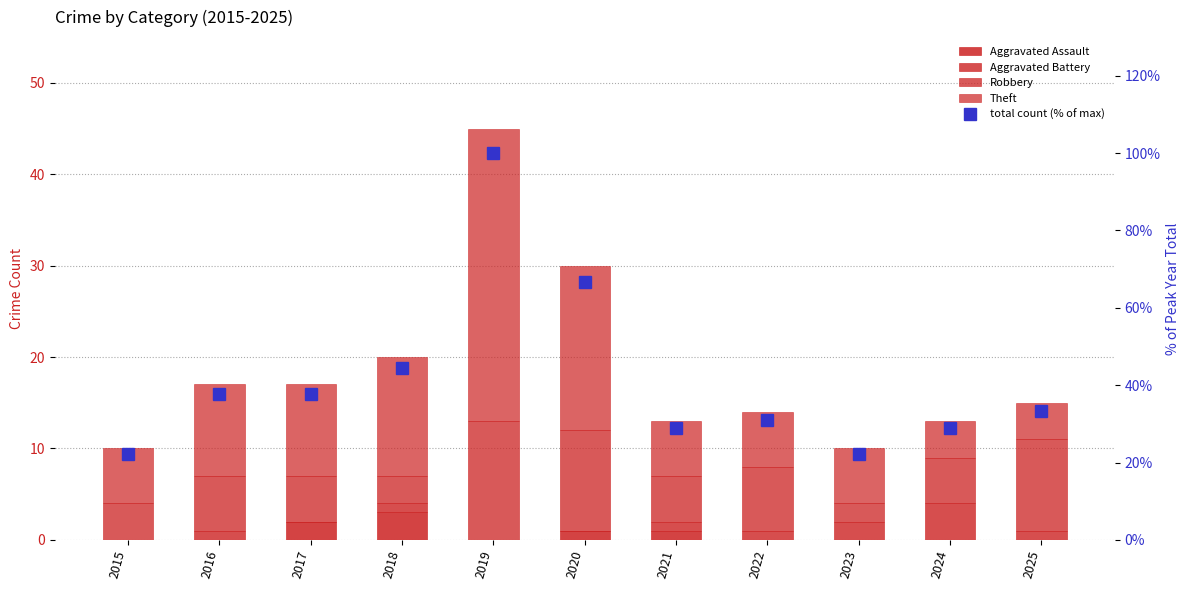

Rank the categories by Aggravated Assault value from lowest to highest.

2015, 2016, 2019, 2022, 2023, 2024, 2025, 2020, 2021, 2017, 2018